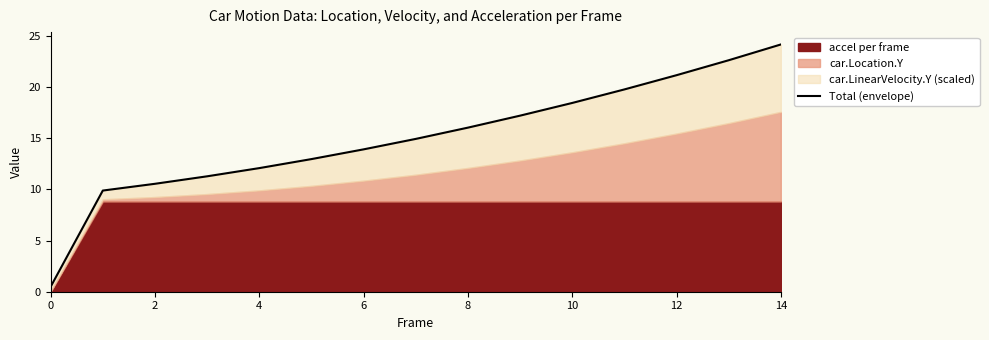

At which label is the value closest to 12?

4